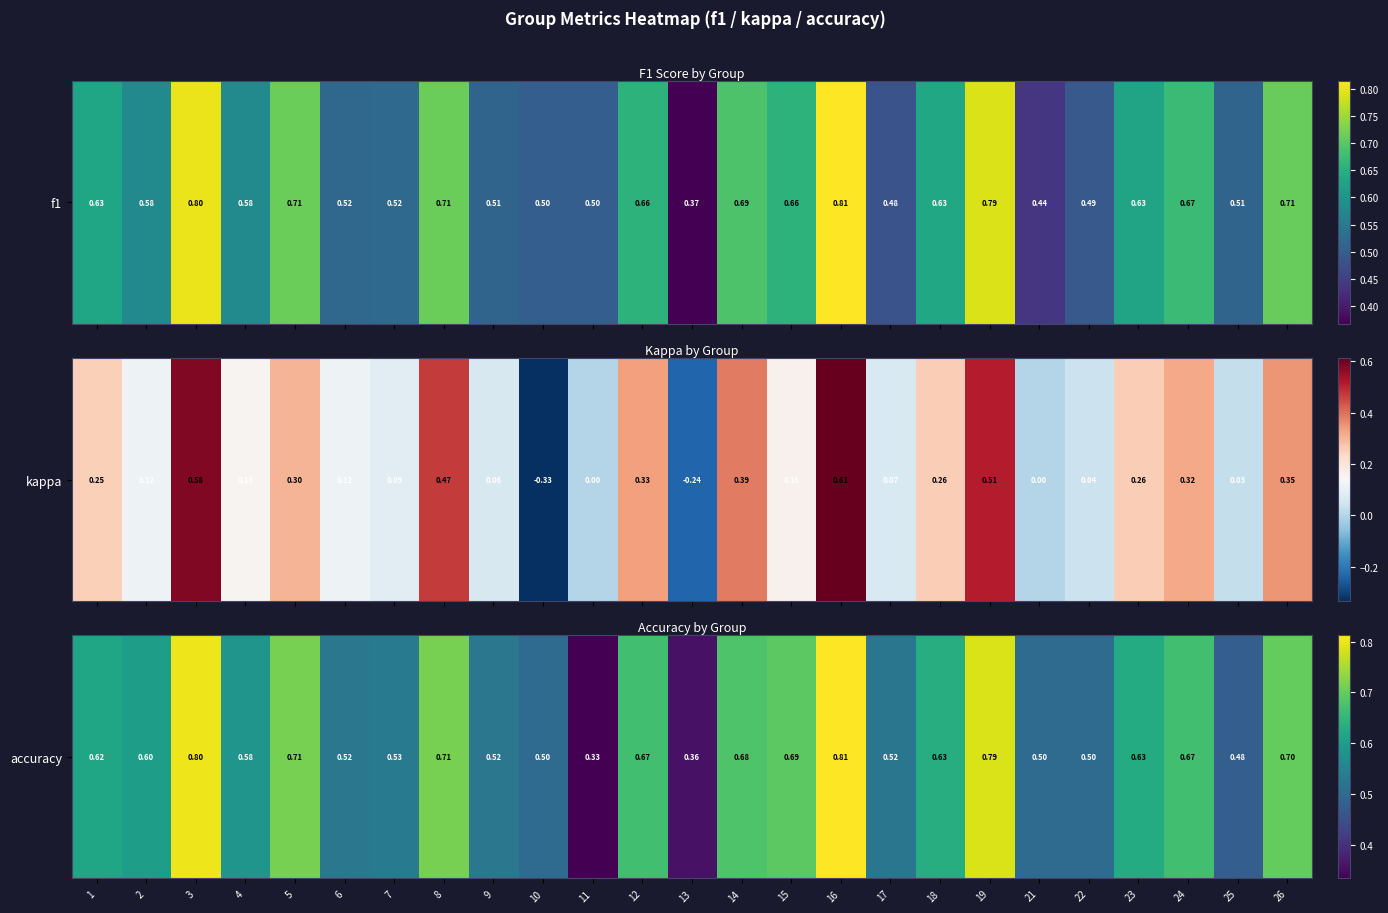

Rank the categories by value from lowest to highest.

11, 13, 25, 10, 21, 22, 17, 6, 9, 7, 4, 2, 1, 23, 18, 12, 24, 14, 15, 26, 5, 8, 19, 3, 16